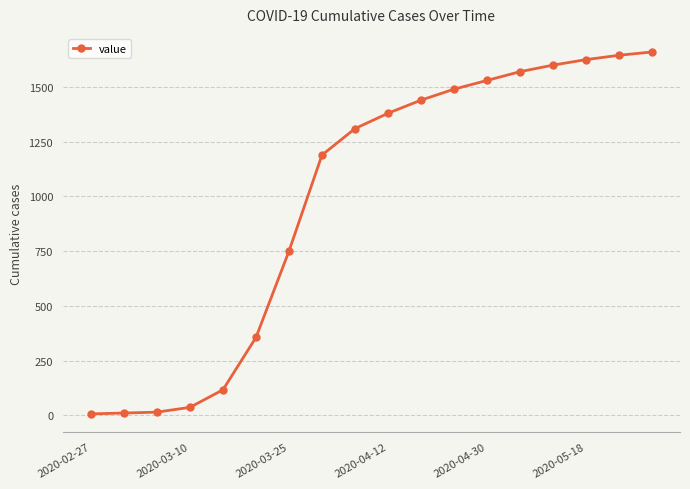

How many values are below 1380?

9